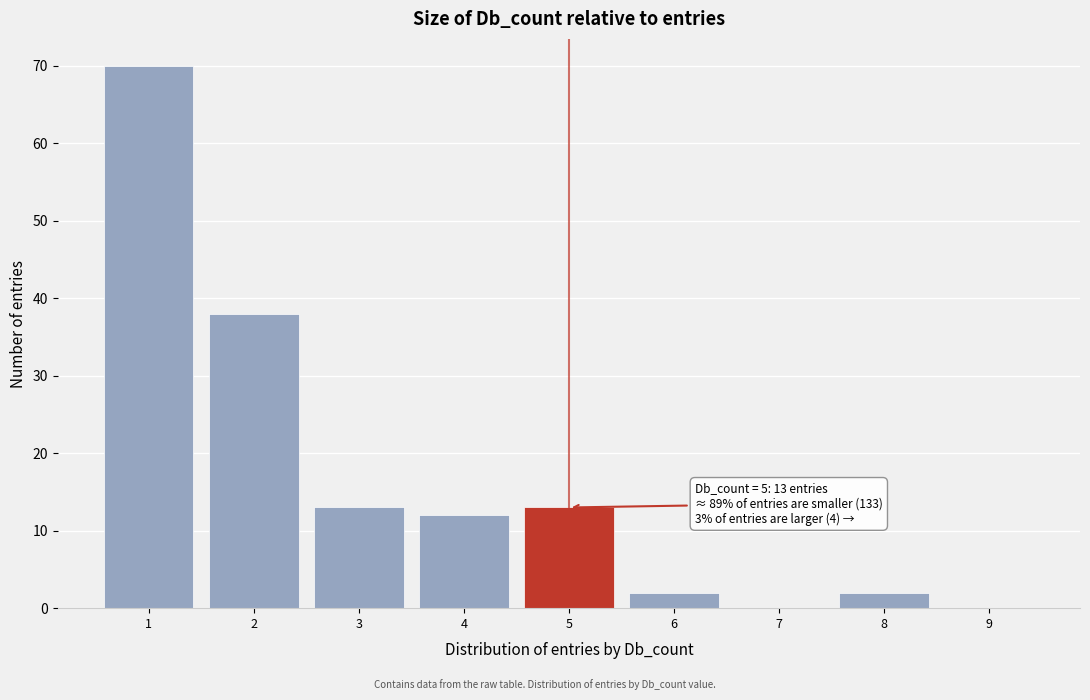

Which range on the x-axis has the tallest bar?

0.5 to 1.5